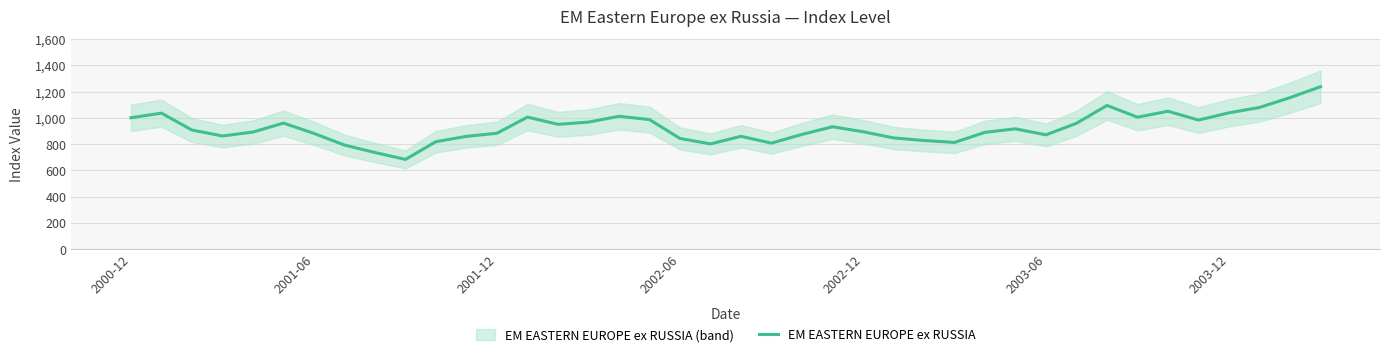

True or false: the data shows 735.2 at 8.

True